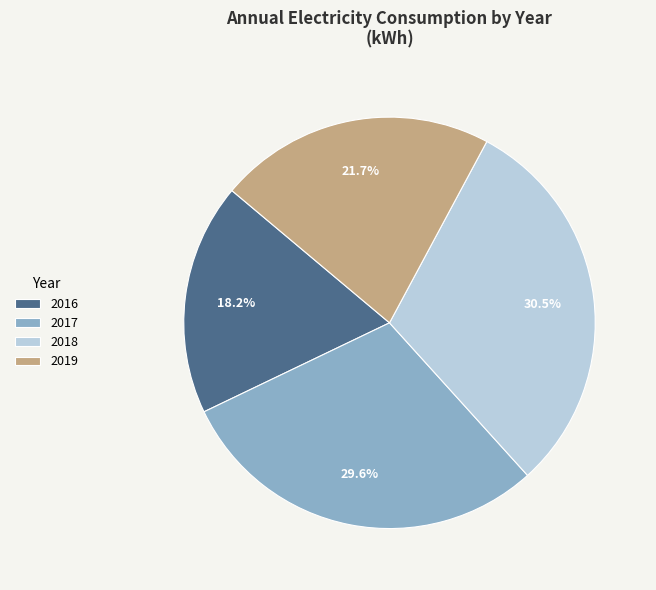

What is the ratio of the value at 2019 to the value at 2018?

0.7